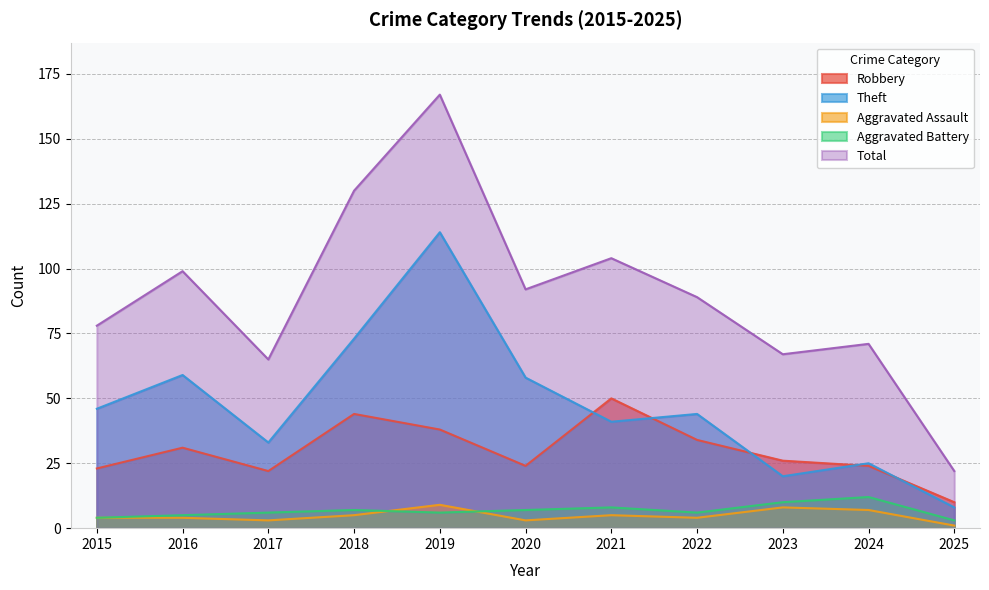

At which label does Robbery first exceed 26?

2016